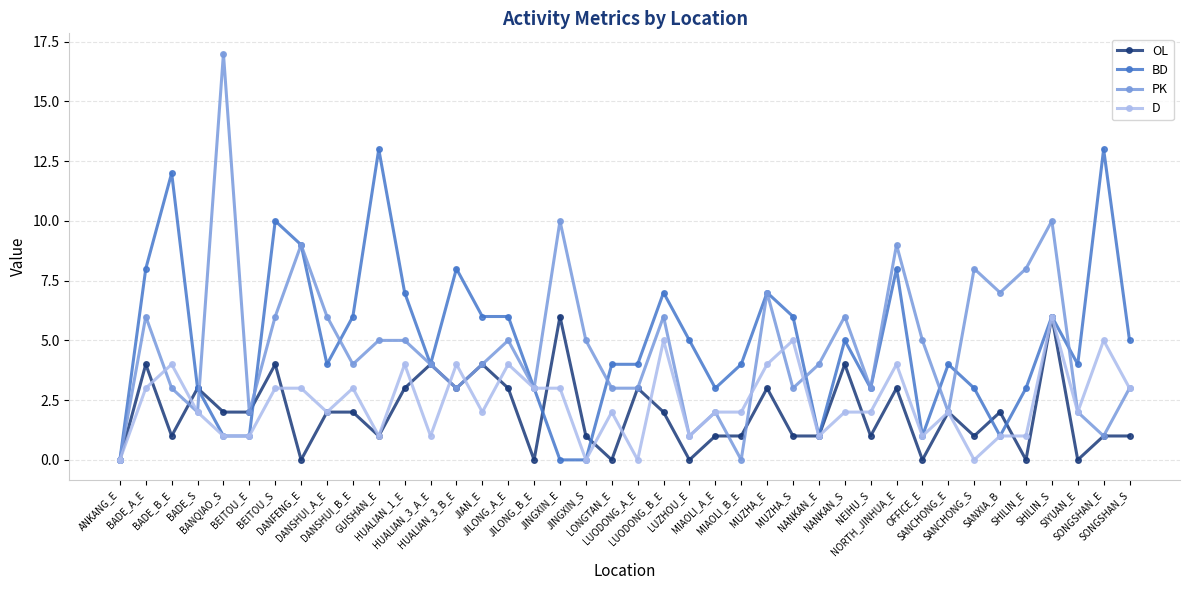

What is the label of the 2nd point from the left?

BADE_A_E